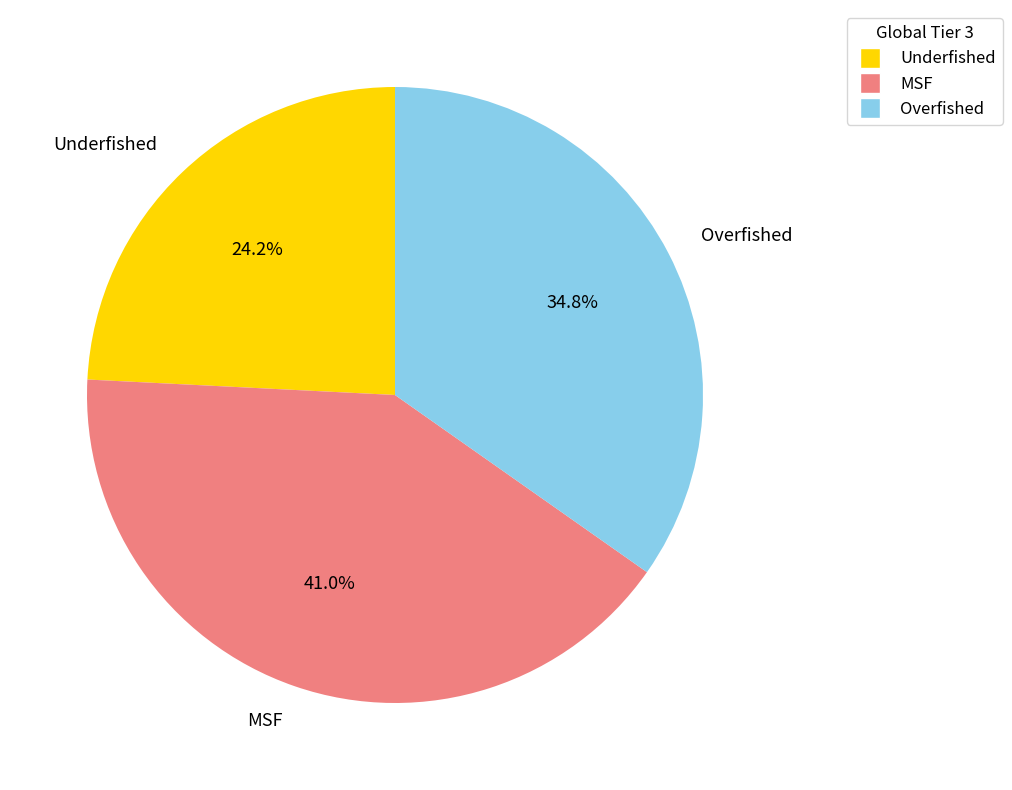

Between MSF and Underfished, which is larger?

MSF